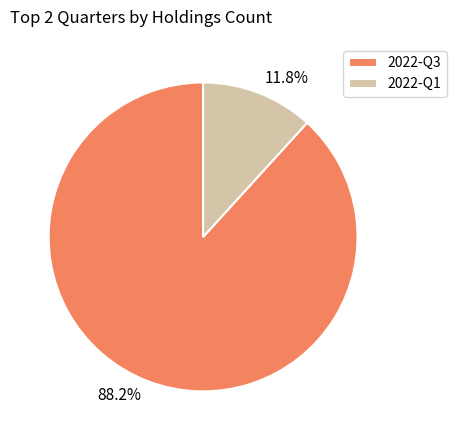

Approximately how many times larger is the value at 2022-Q3 compared to 2022-Q1?

7.5